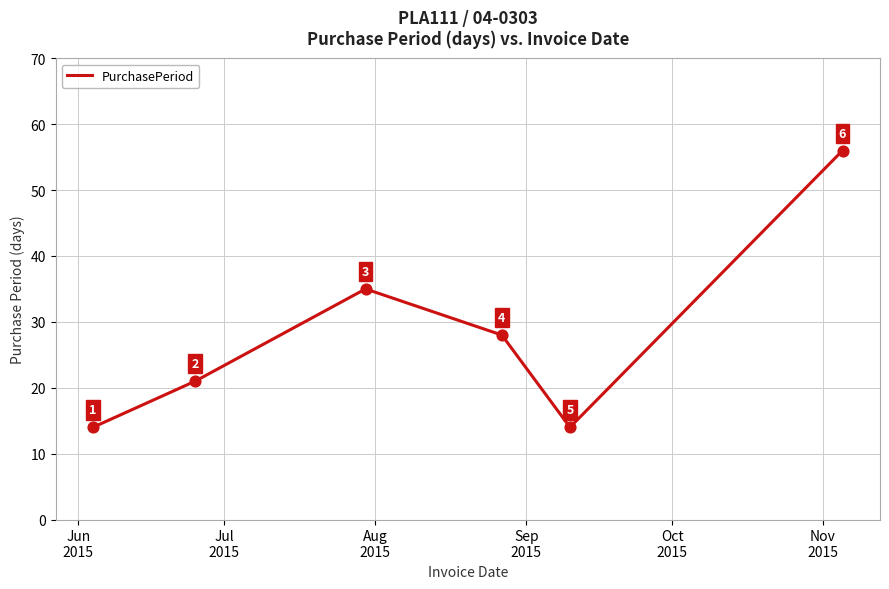

What is the difference between the maximum and minimum values?

42